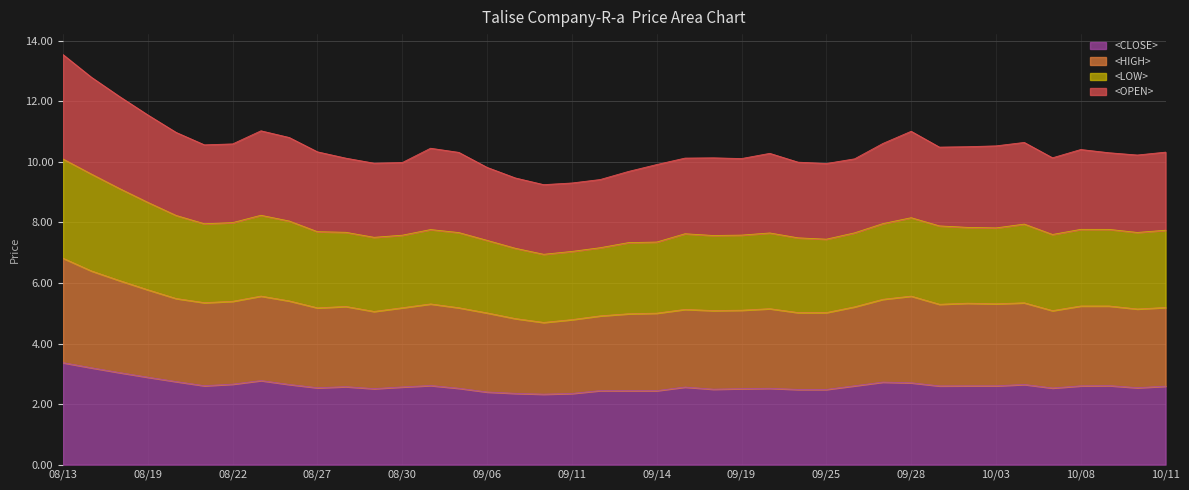

What is the minimum value shown in the chart?

2.3